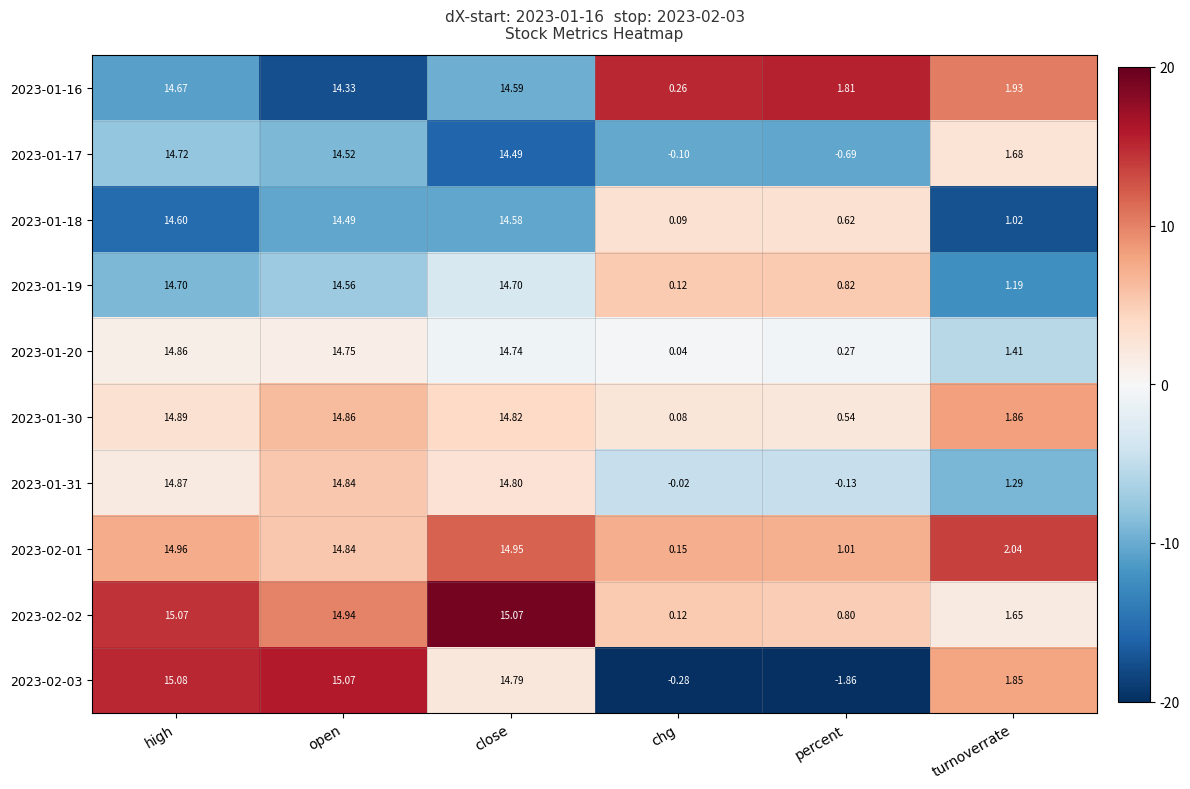

At which label does 2023-02-03 first exceed 14?

high